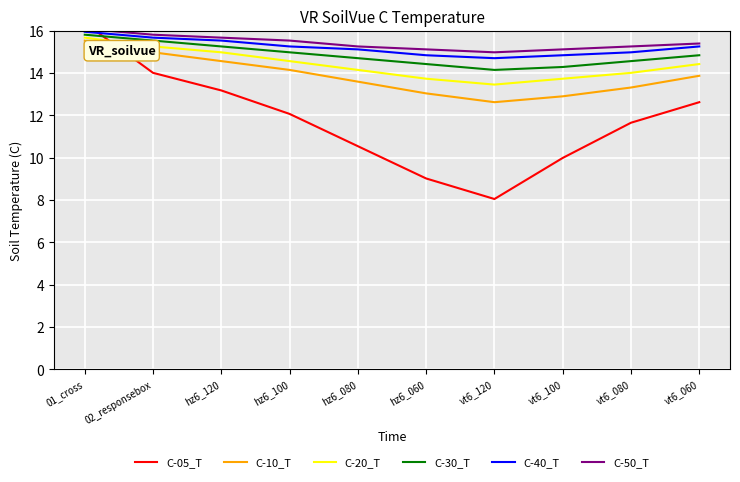

What is the difference between the maximum and minimum values in the C-50_T series?

1.1